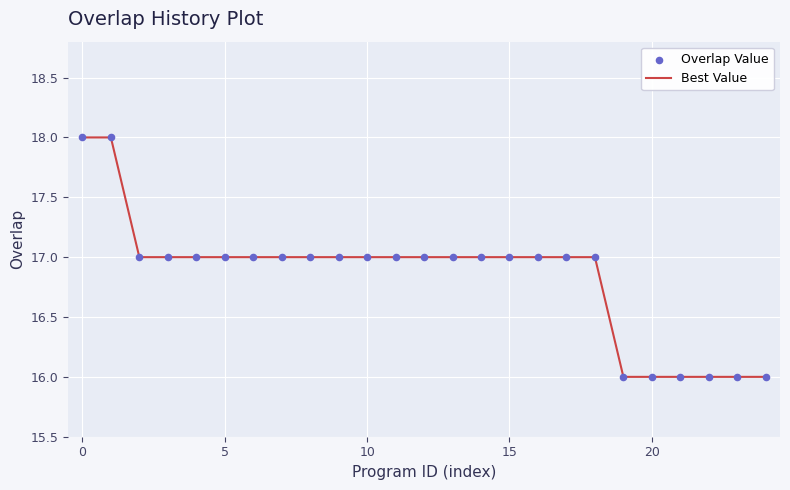

What is the maximum value shown in the chart?

18